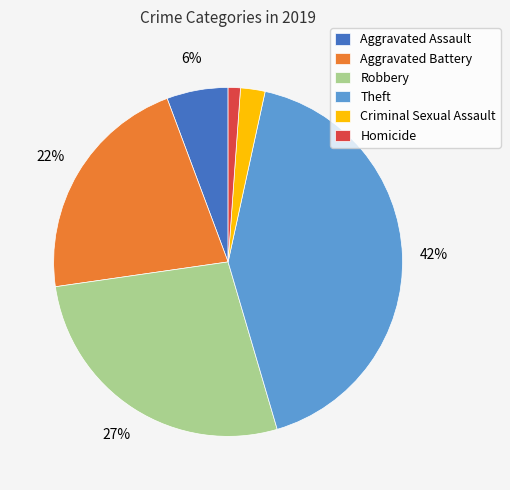

How many slices are in this pie chart?

6